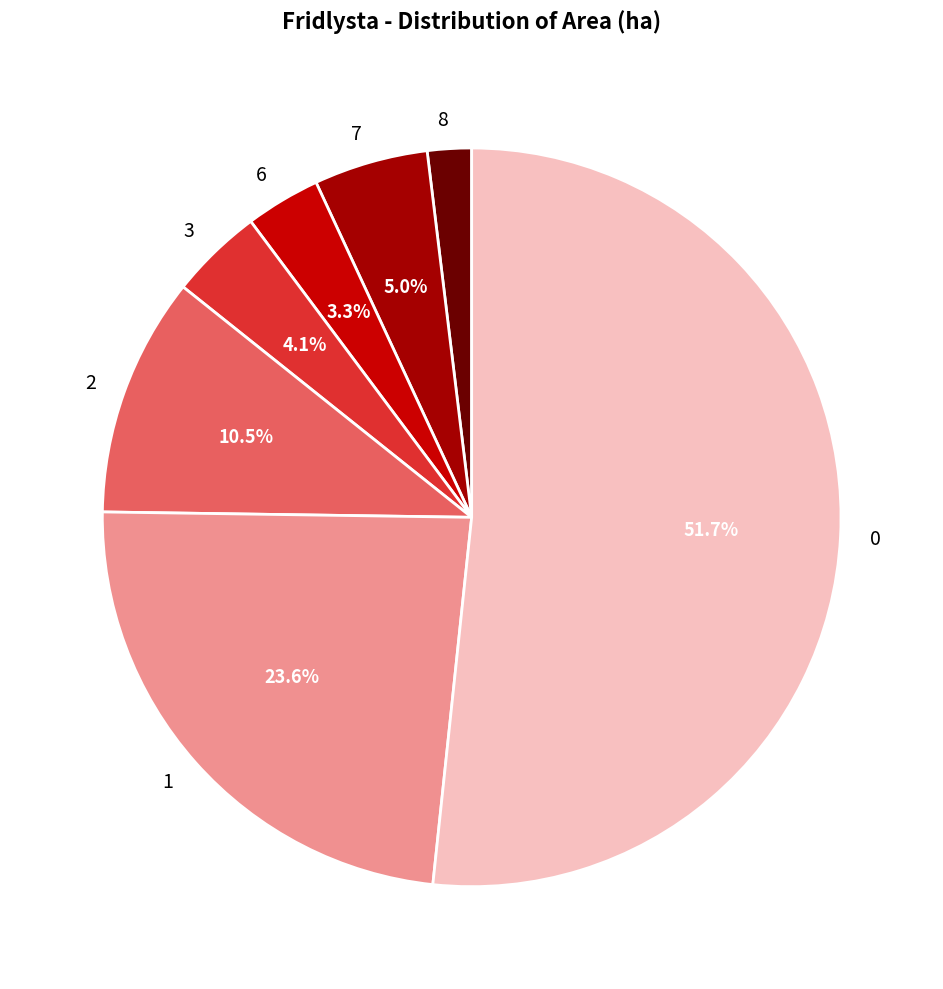

How many slices are in this pie chart?

7